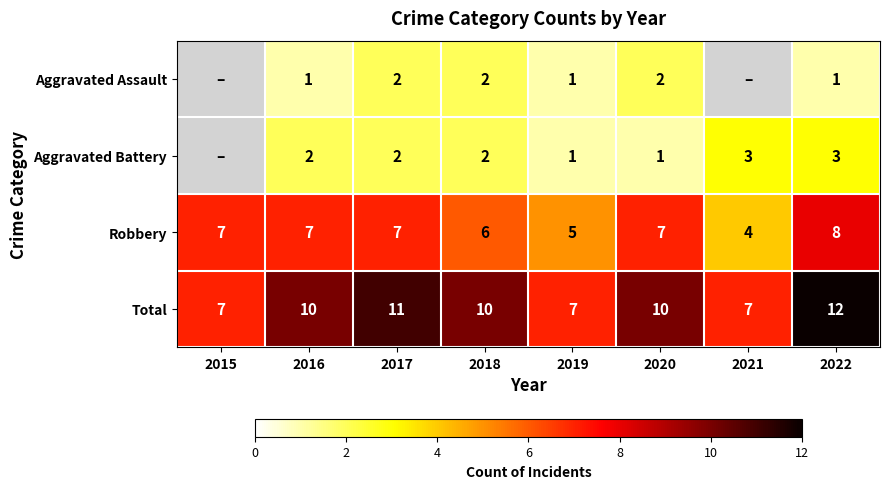

Is it true that Aggravated Battery equals 3 at 2021?

True